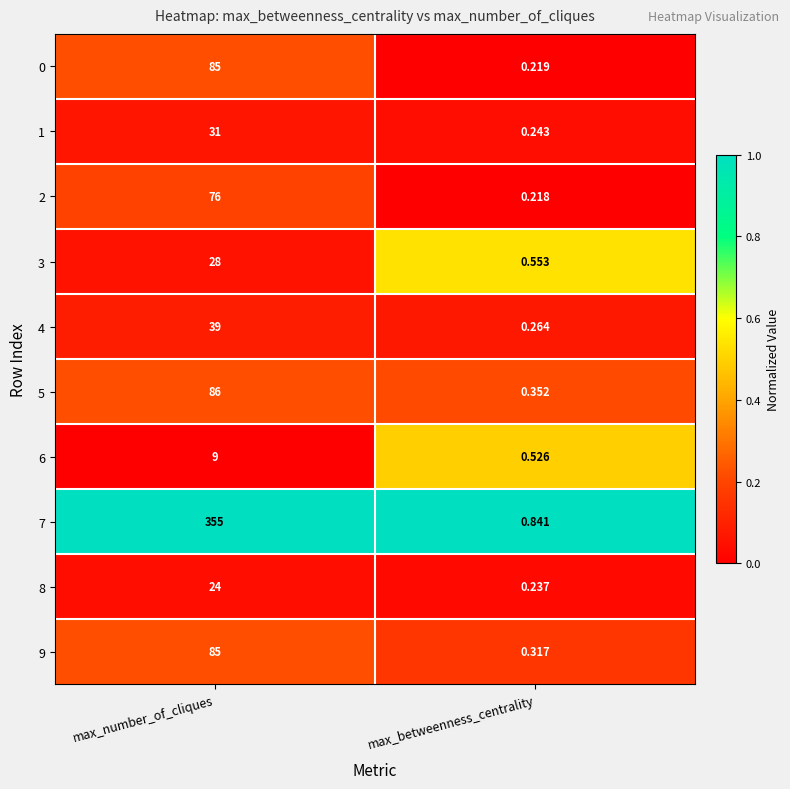

At which category is the sum across all series the highest?

max_number_of_cliques